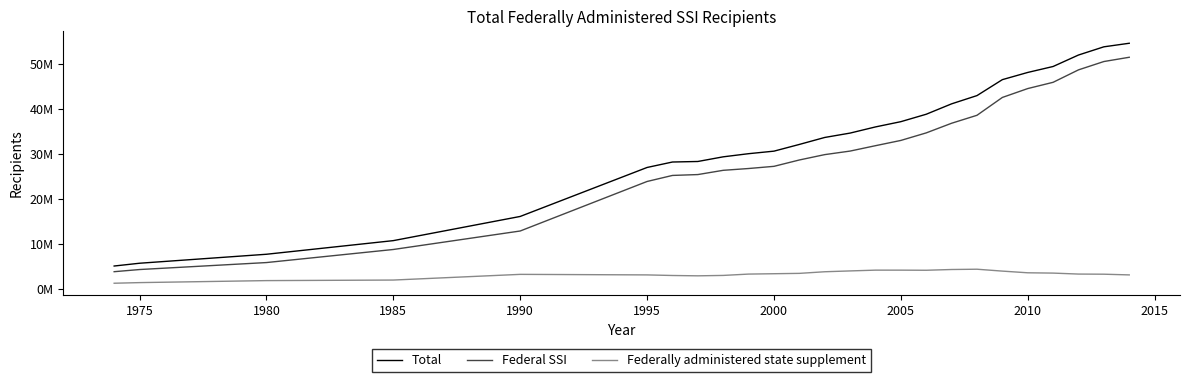

True or false: Federal SSI and Total cross at least once.

False